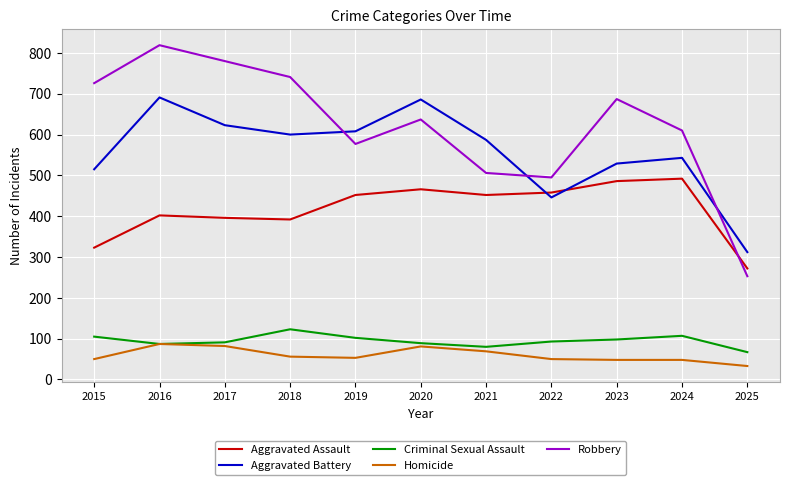

List the series in order of their peak value, lowest first.

Homicide, Criminal Sexual Assault, Aggravated Assault, Aggravated Battery, Robbery